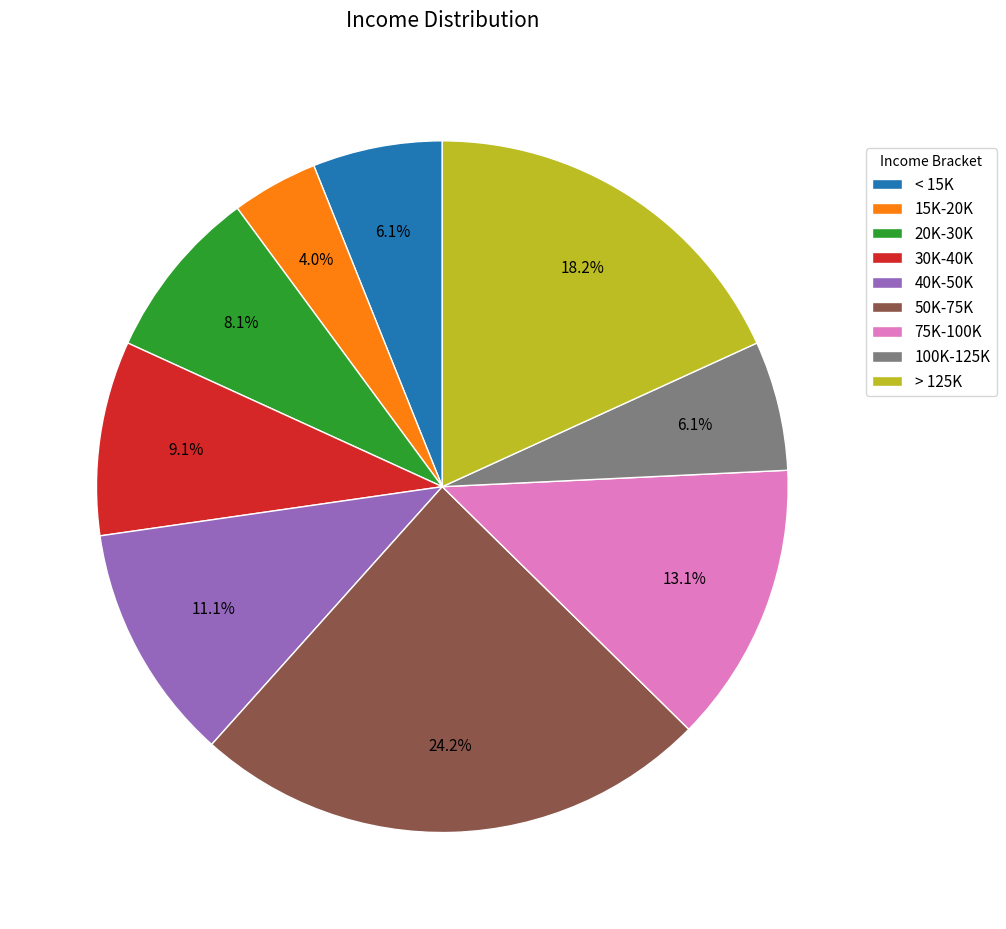

Is it true that > 125K is 10% of the pie?

False